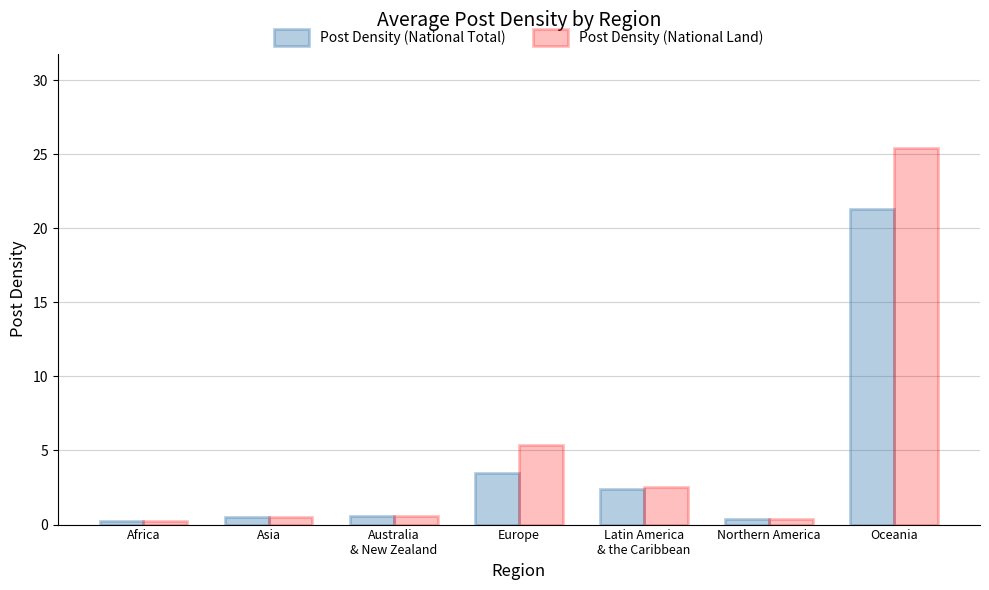

At which label is Post Density (National Land) closest to 12?

Europe